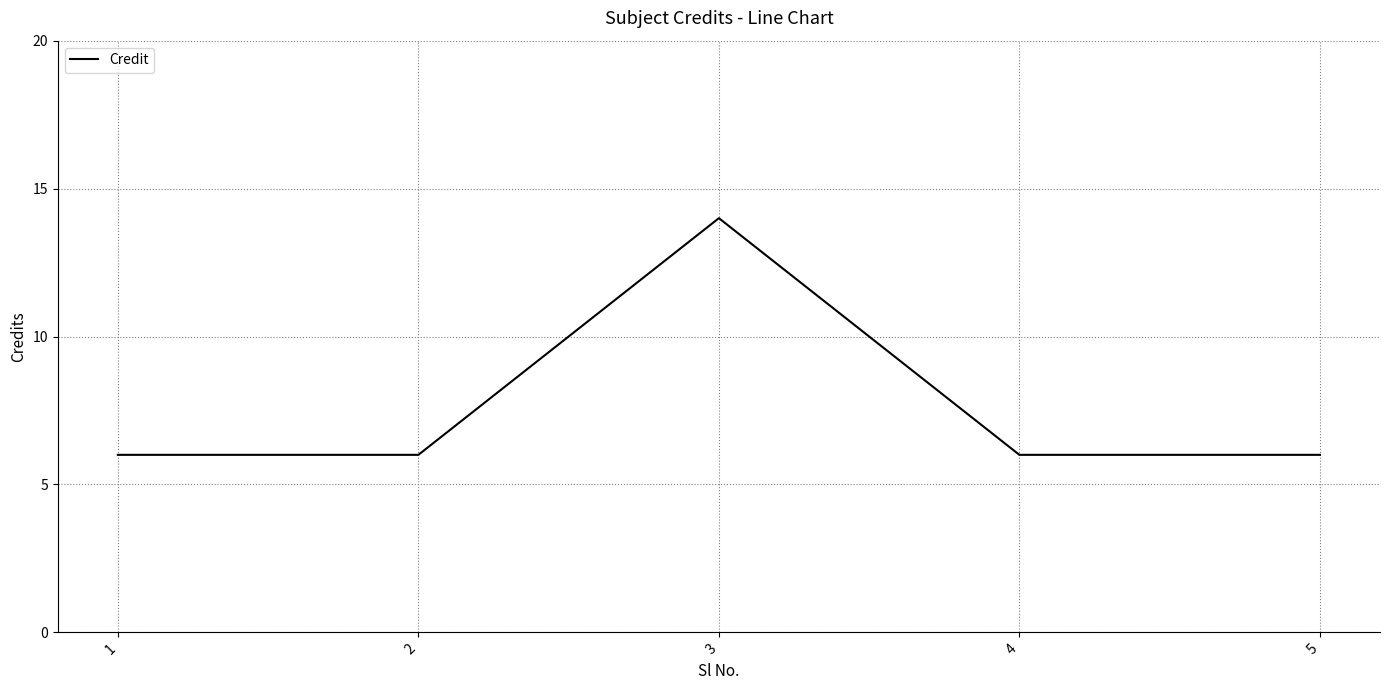

What is the average value?

8